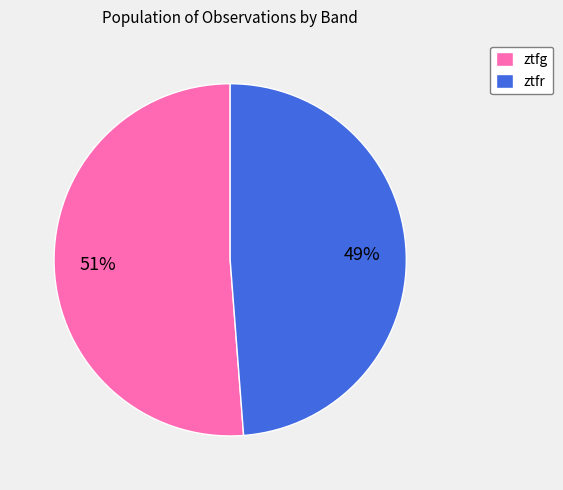

The ztfg slice represents 51% of the pie. True or false?

True